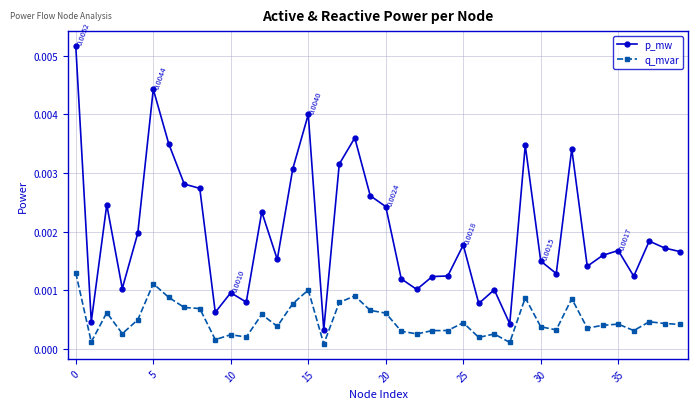

Which series has the largest total across all categories?

p_mw